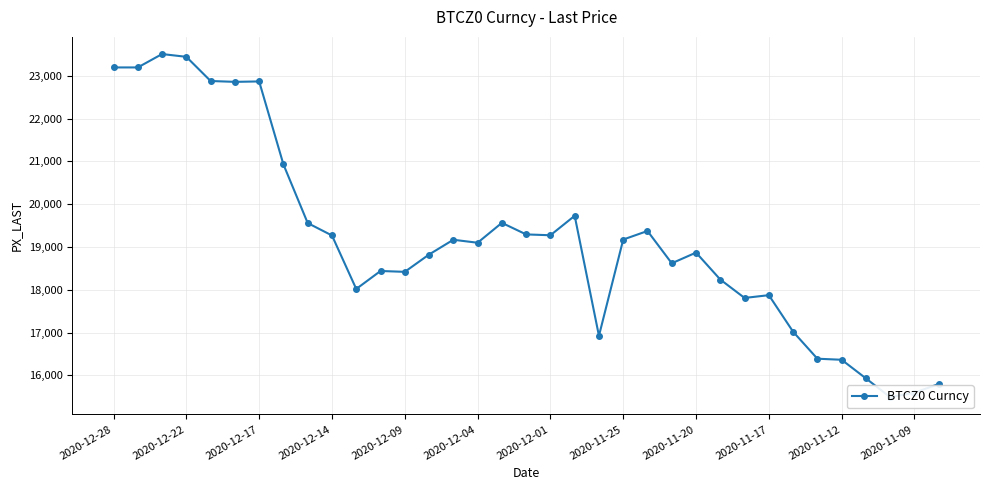

How many points are higher than both their immediate neighbors (excluding endpoints)?

9